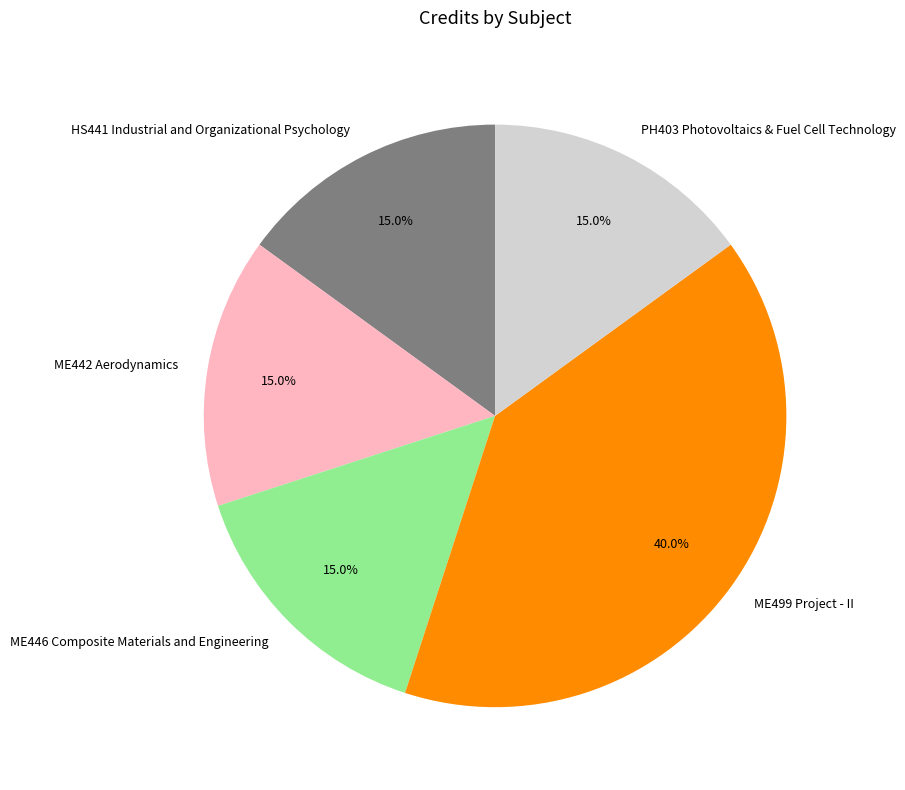

Is it true that ME442 Aerodynamics is 24% of the pie?

False